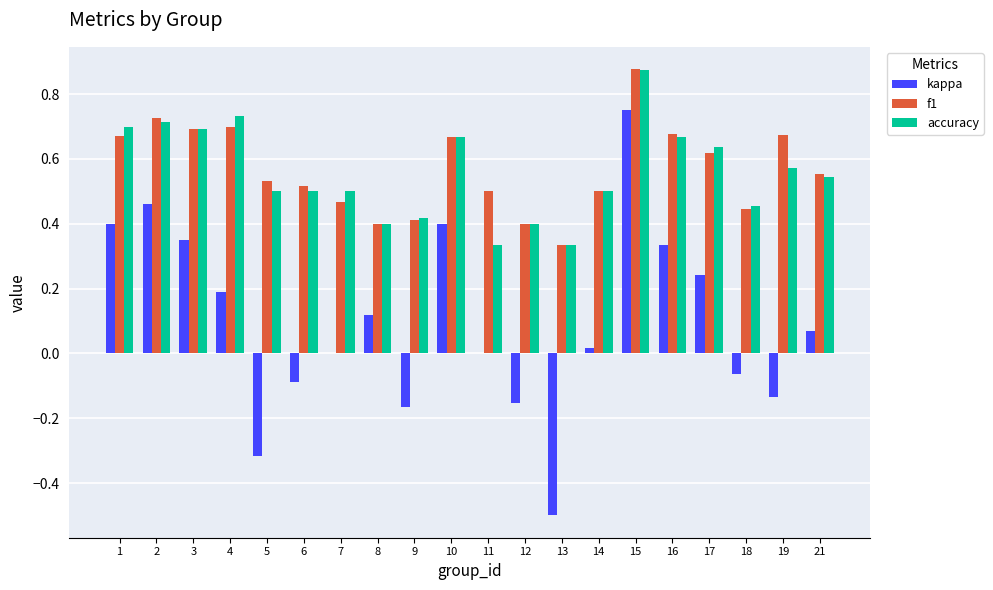

What are all the series names shown in the legend?

kappa, f1, accuracy